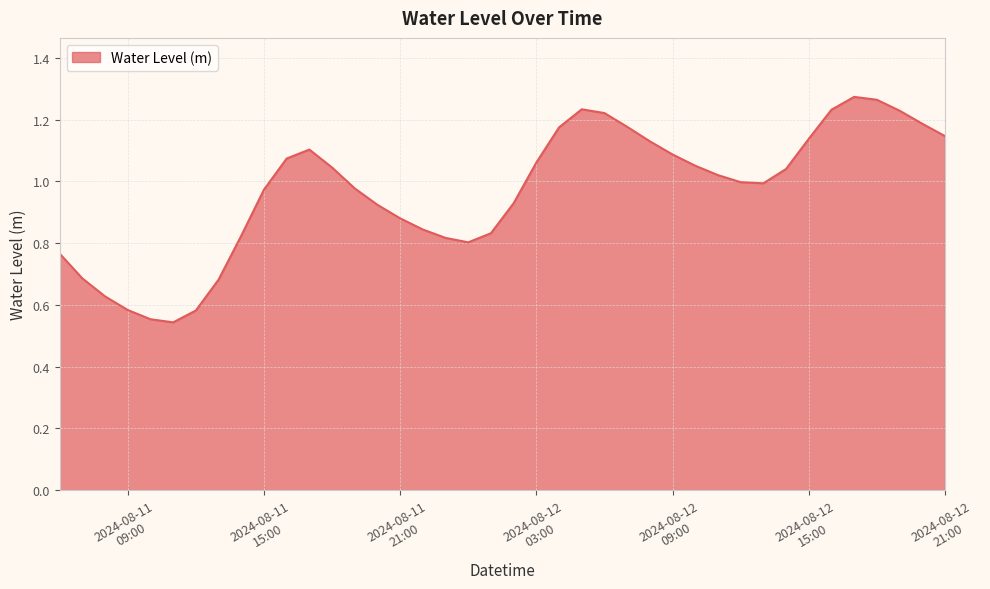

Does the chart have visible grid lines?

Yes